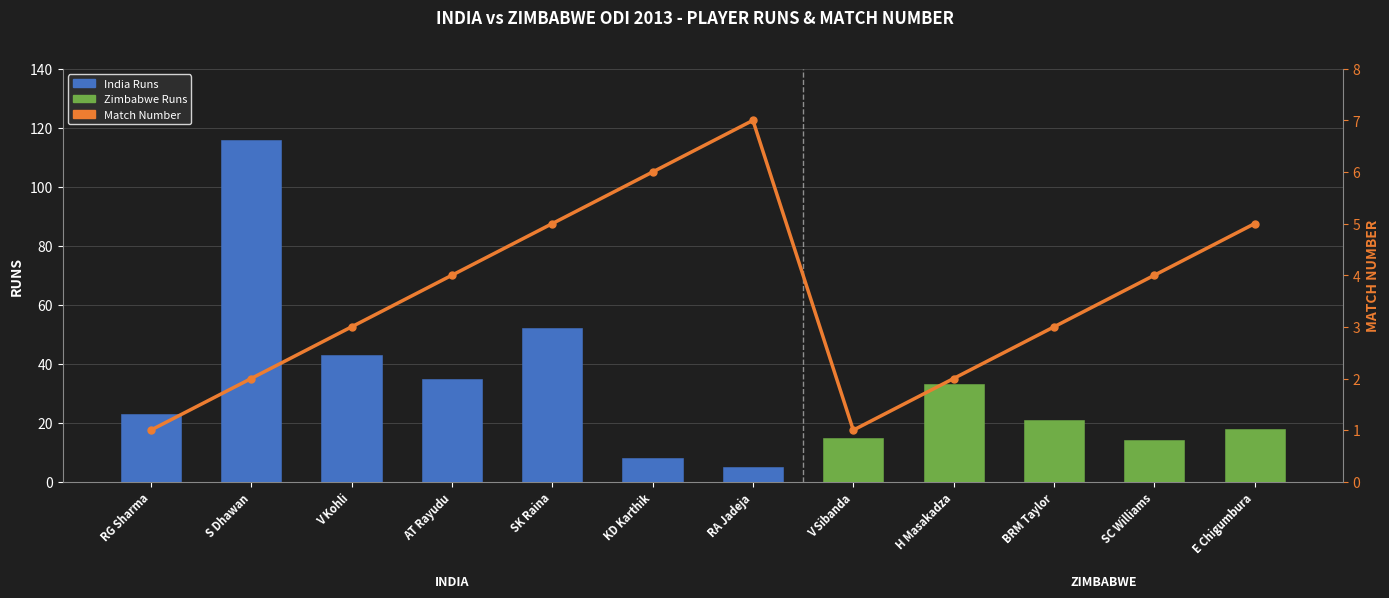

What is the difference between the maximum and minimum values in the Runs series?

111